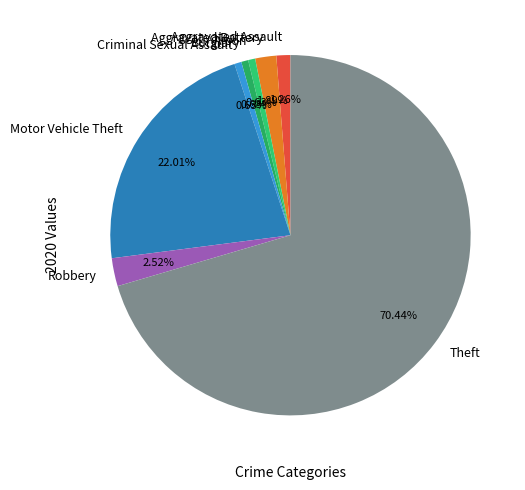

How many segments does this pie chart have?

8